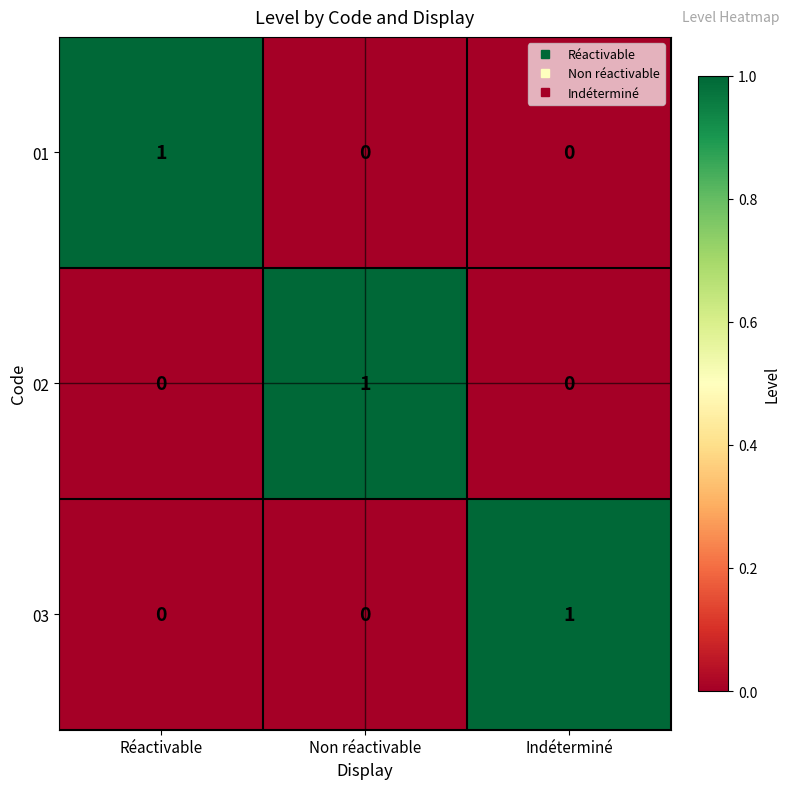

At how many categories does at least one series exceed 0?

3